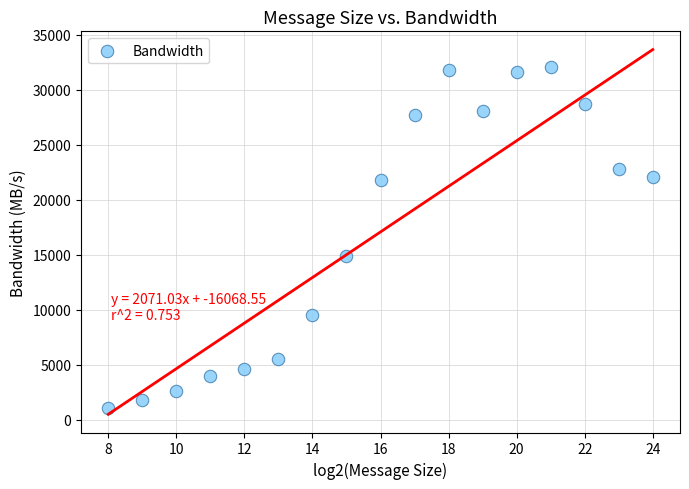

What is the range of Y values (max minus min)?

30987.4